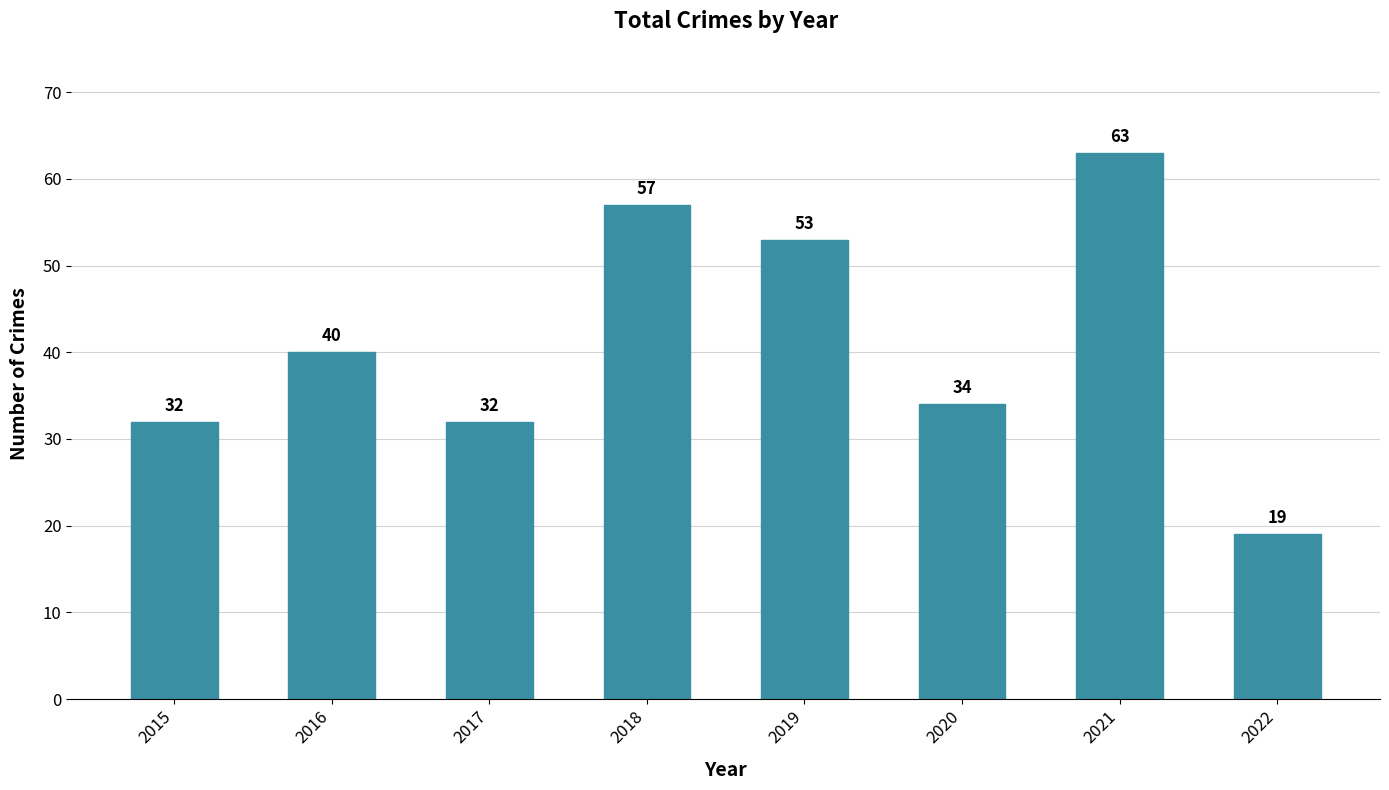

What is the ratio of the value at 2017 to the value at 2015?

1.0